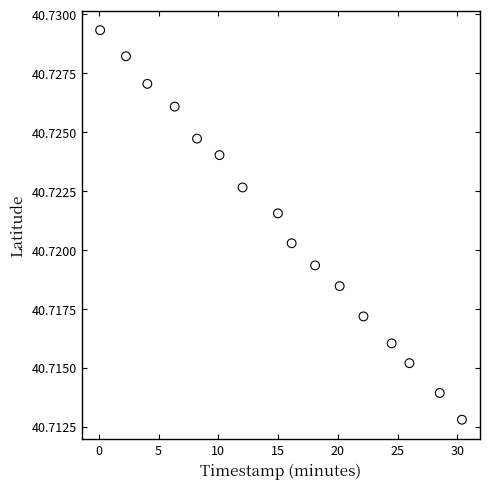

What is the range of X values (max minus min)?

30.3